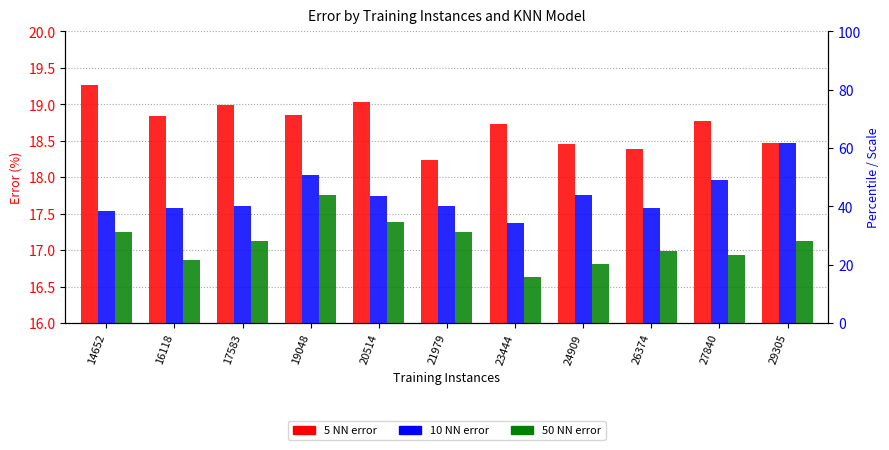

Reading left to right, transcribe all the data shown in this chart.

5 NN: 14652=19.3	16118=18.8	17583=19.0	19048=18.9	20514=19.0	21979=18.2	23444=18.7	24909=18.5	26374=18.4	27840=18.8	29305=18.5
10 NN: 14652=17.5	16118=17.6	17583=17.6	19048=18.0	20514=17.7	21979=17.6	23444=17.4	24909=17.8	26374=17.6	27840=18.0	29305=18.5
50 NN: 14652=17.3	16118=16.9	17583=17.1	19048=17.8	20514=17.4	21979=17.2	23444=16.6	24909=16.8	26374=17.0	27840=16.9	29305=17.1